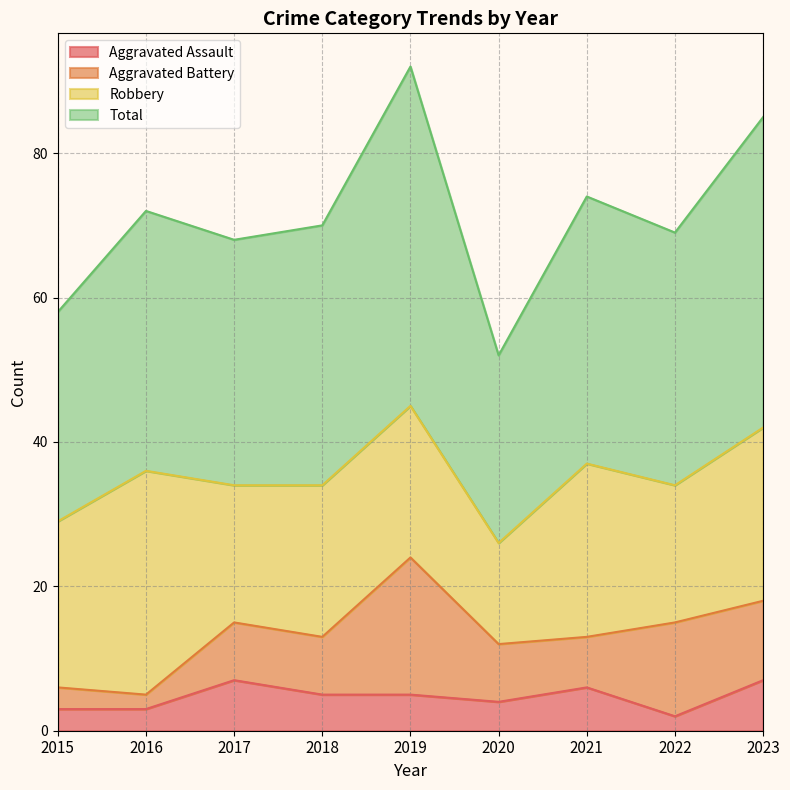

Which has a higher value, 2016 or 2021?

2021